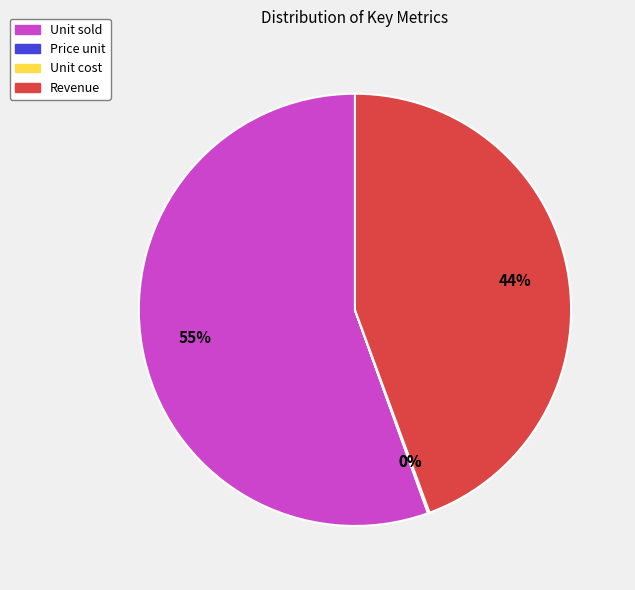

The Revenue slice represents 58% of the pie. True or false?

False